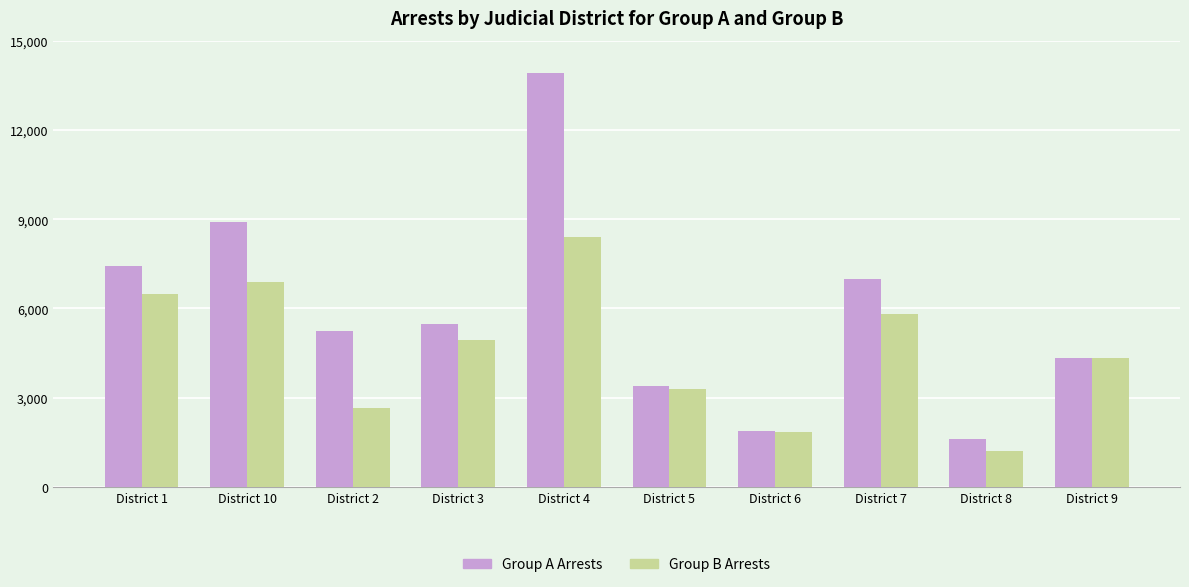

What position from the right is District 8?

2